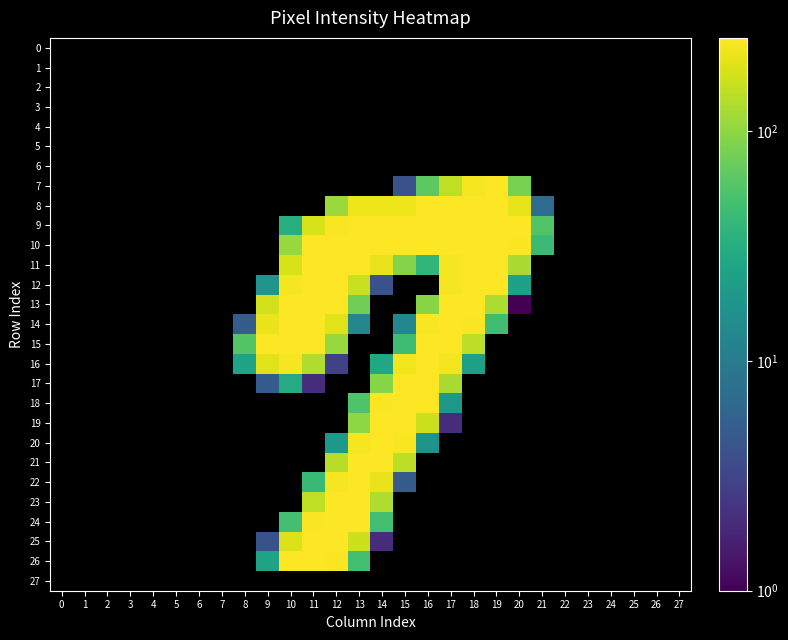

At 2, list the series in order from smallest to largest.

0, 1, 2, 3, 4, 5, 6, 7, 8, 9, 10, 11, 12, 13, 14, 15, 16, 17, 18, 19, 20, 21, 22, 23, 24, 25, 26, 27